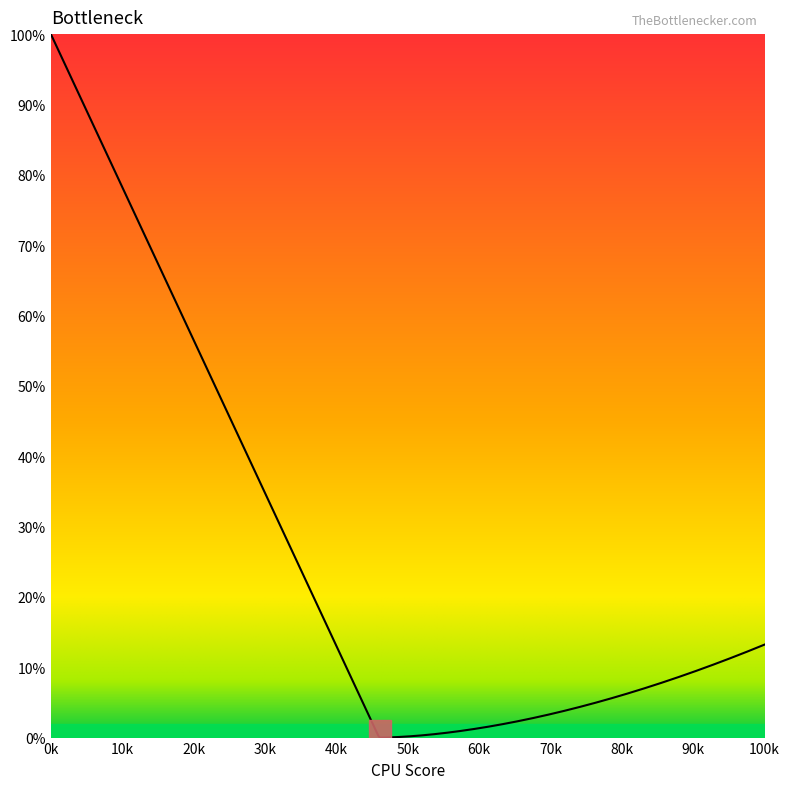

What is the difference between the maximum and minimum values?

100.0